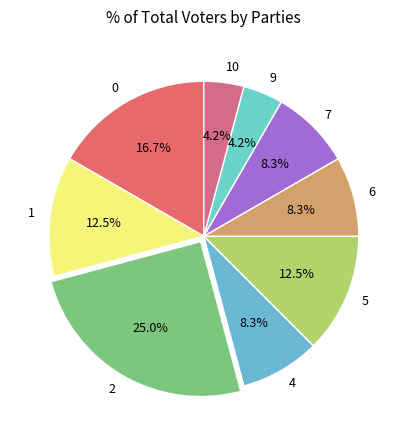

Does any single category account for the majority?

No